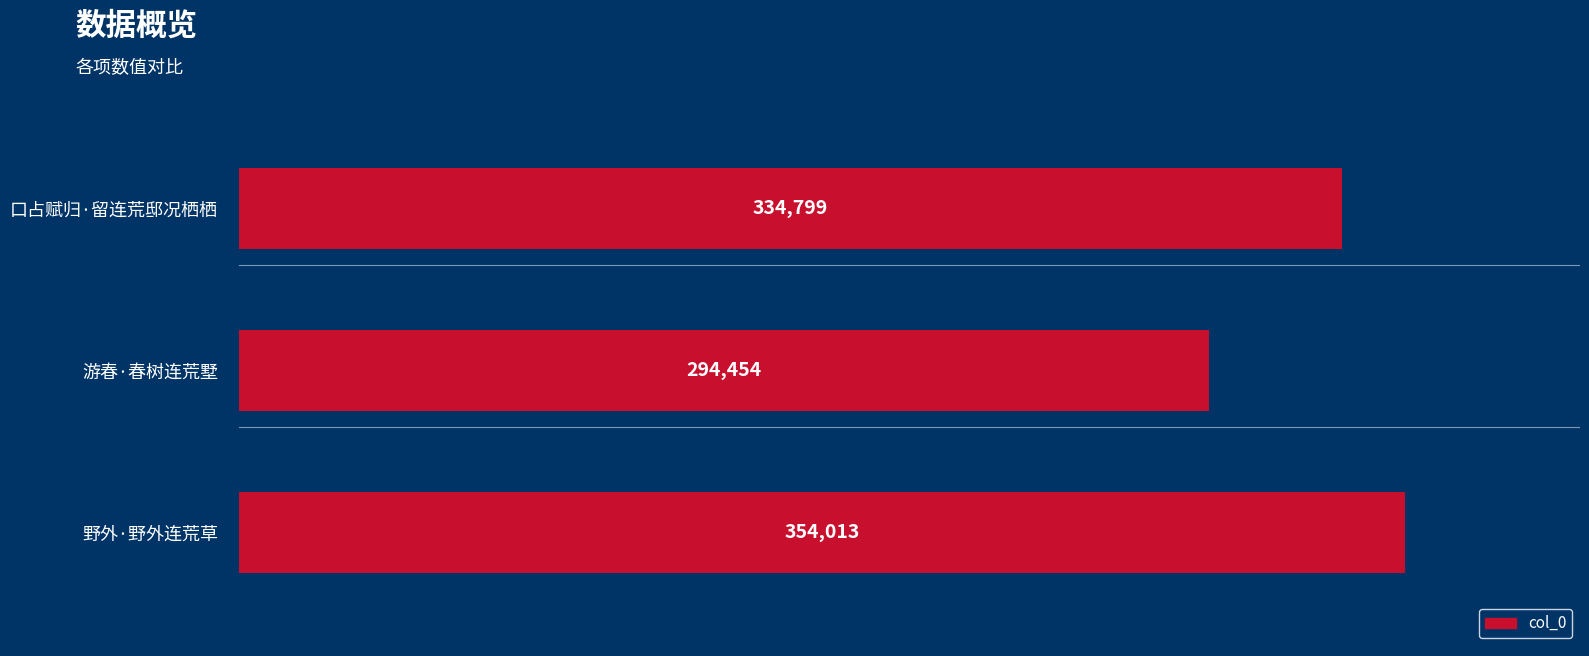

Reading top to bottom, extract all data points from this chart.

口占赋归·留连荒邸况栖栖=334799	游春·春树连荒墅=294454	野外·野外连荒草=354013